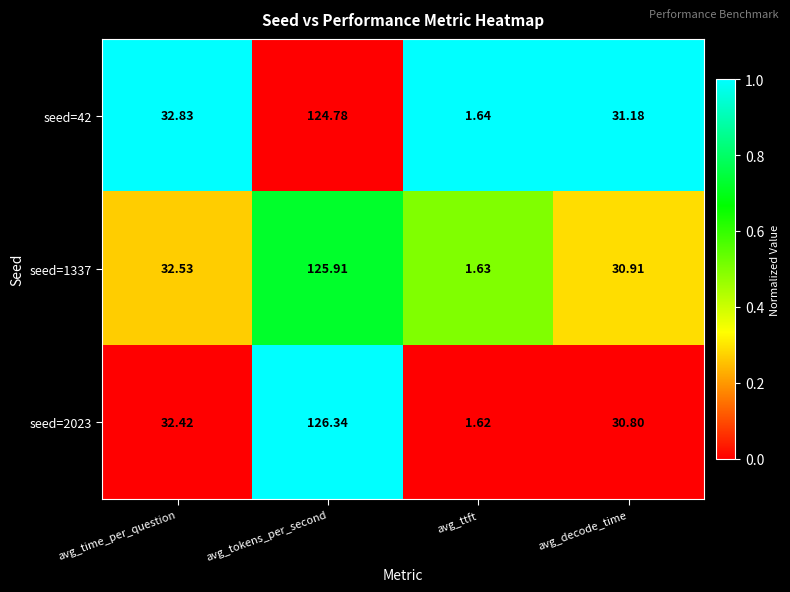

Is the value of seed=1337 at avg_tokens_per_second greater than the value of seed=2023 at avg_decode_time?

Yes